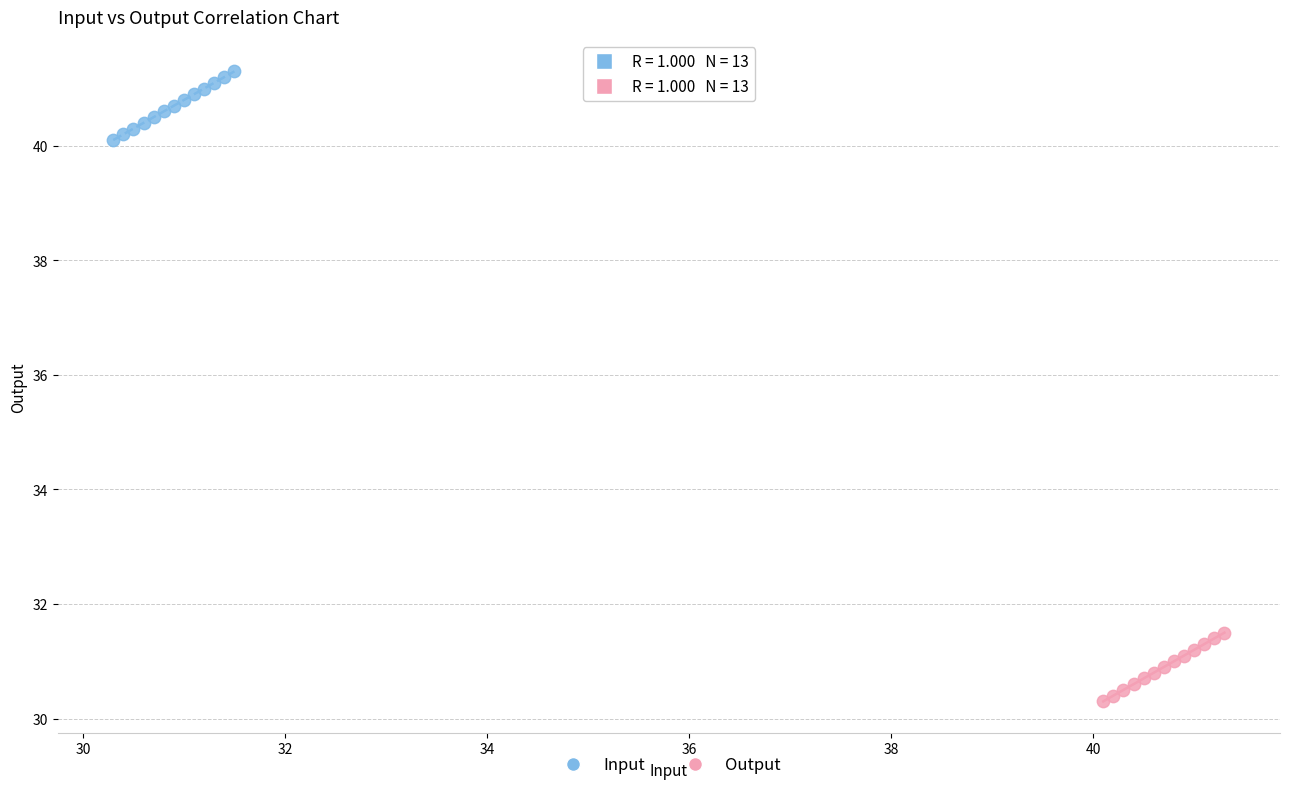

Which series reaches the minimum Y coordinate?

Output